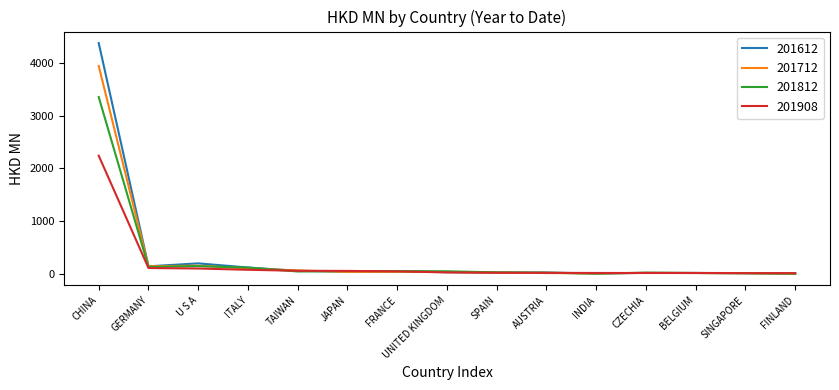

What is the highest value of the 201612 series?

4380.5